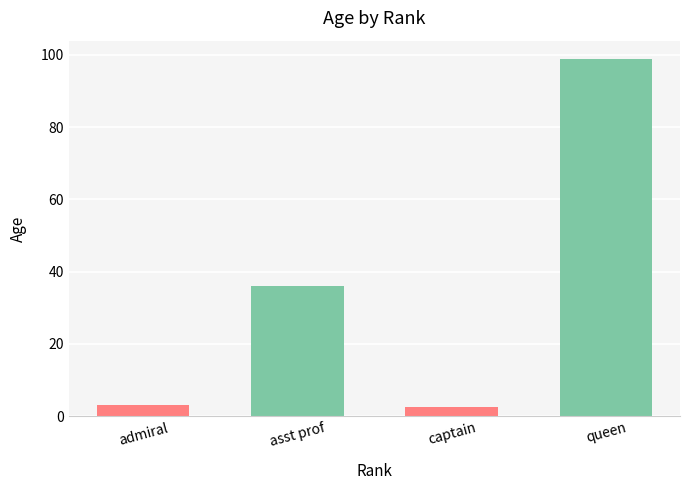

What is the label of the 3rd bar from the left?

captain